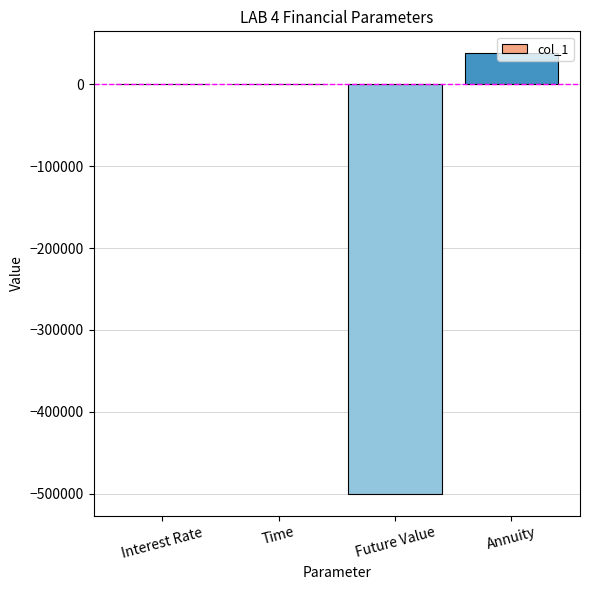

What is the change in value from Future Value to Annuity?

+537934.0